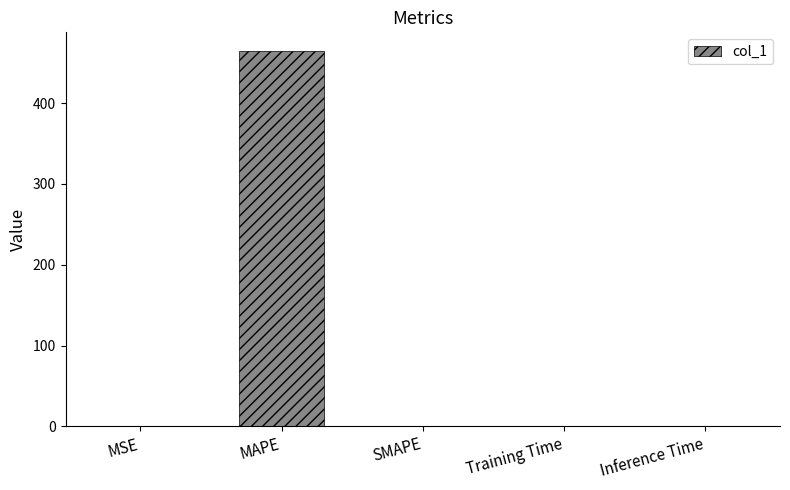

What is the greatest value displayed?

464.4